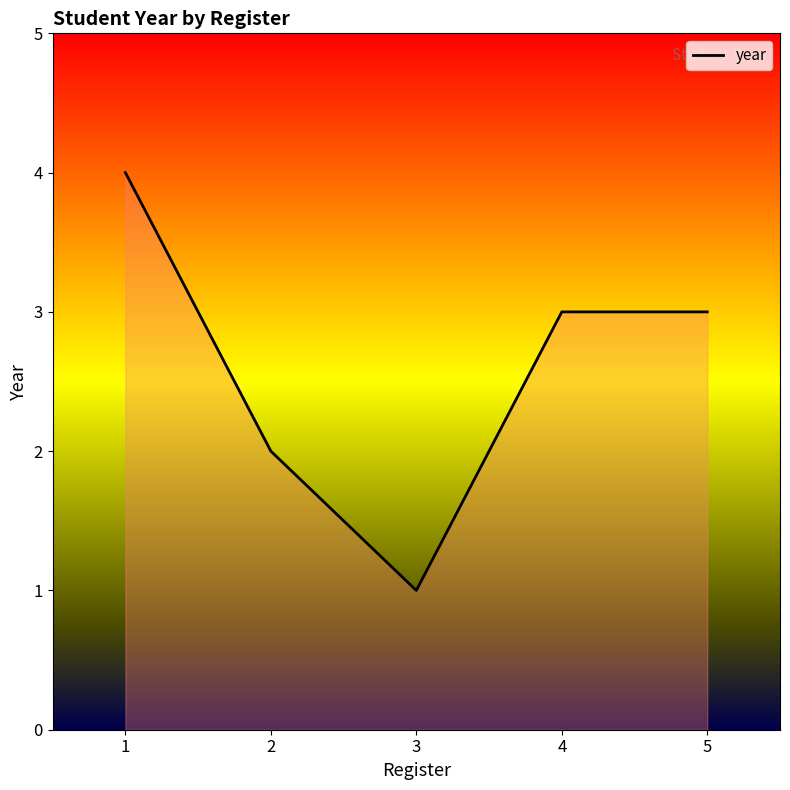

What is the smallest value displayed?

1